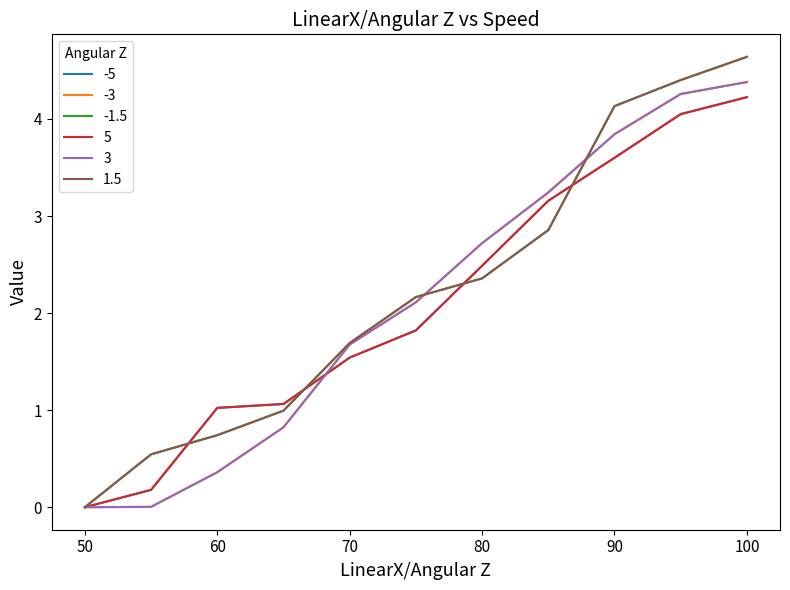

What is the average value of the -1.5 series?

2.2